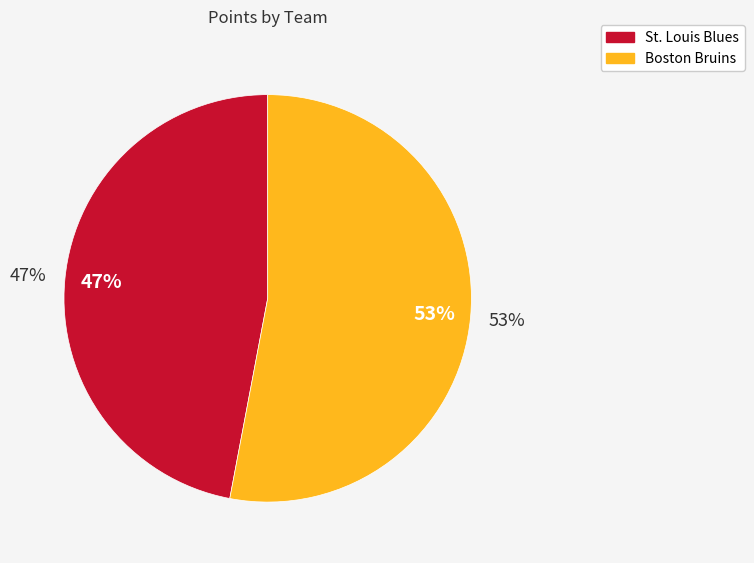

True or false: St. Louis Blues accounts for 47% of the total.

True